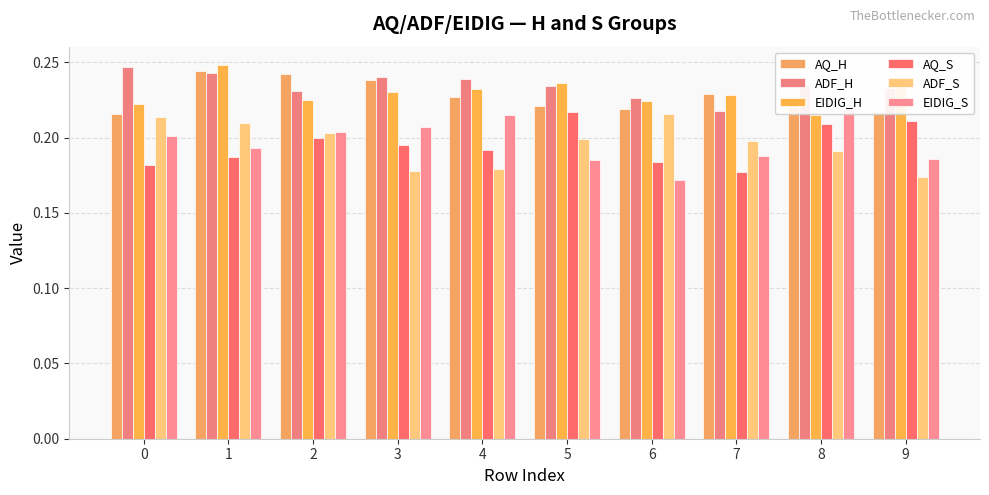

What is the value of the ADF_H bar at the 6th from the left?

0.2